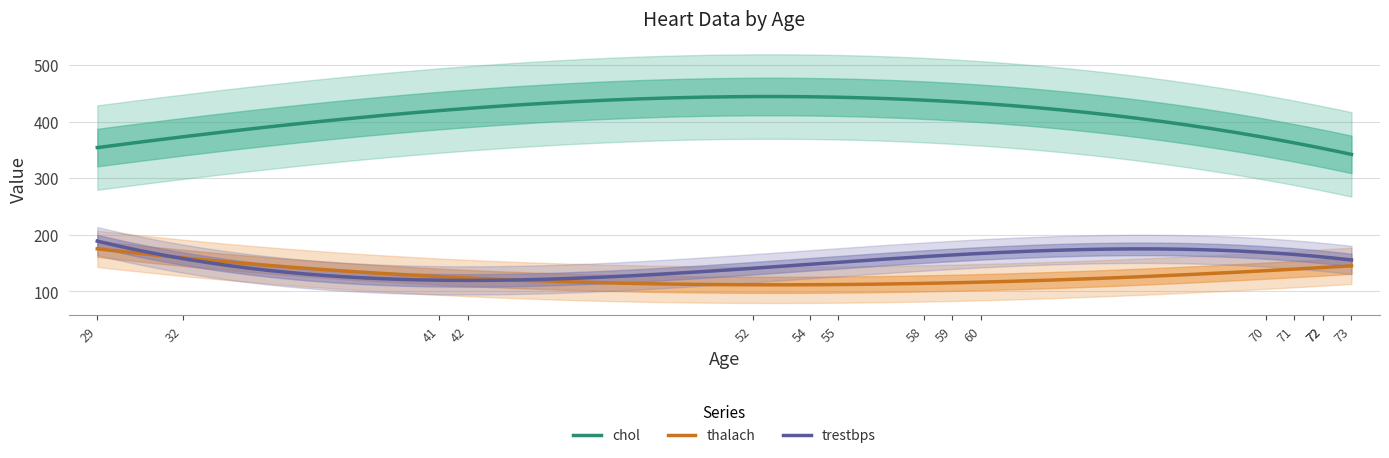

At which label does thalach first exceed 132?

29